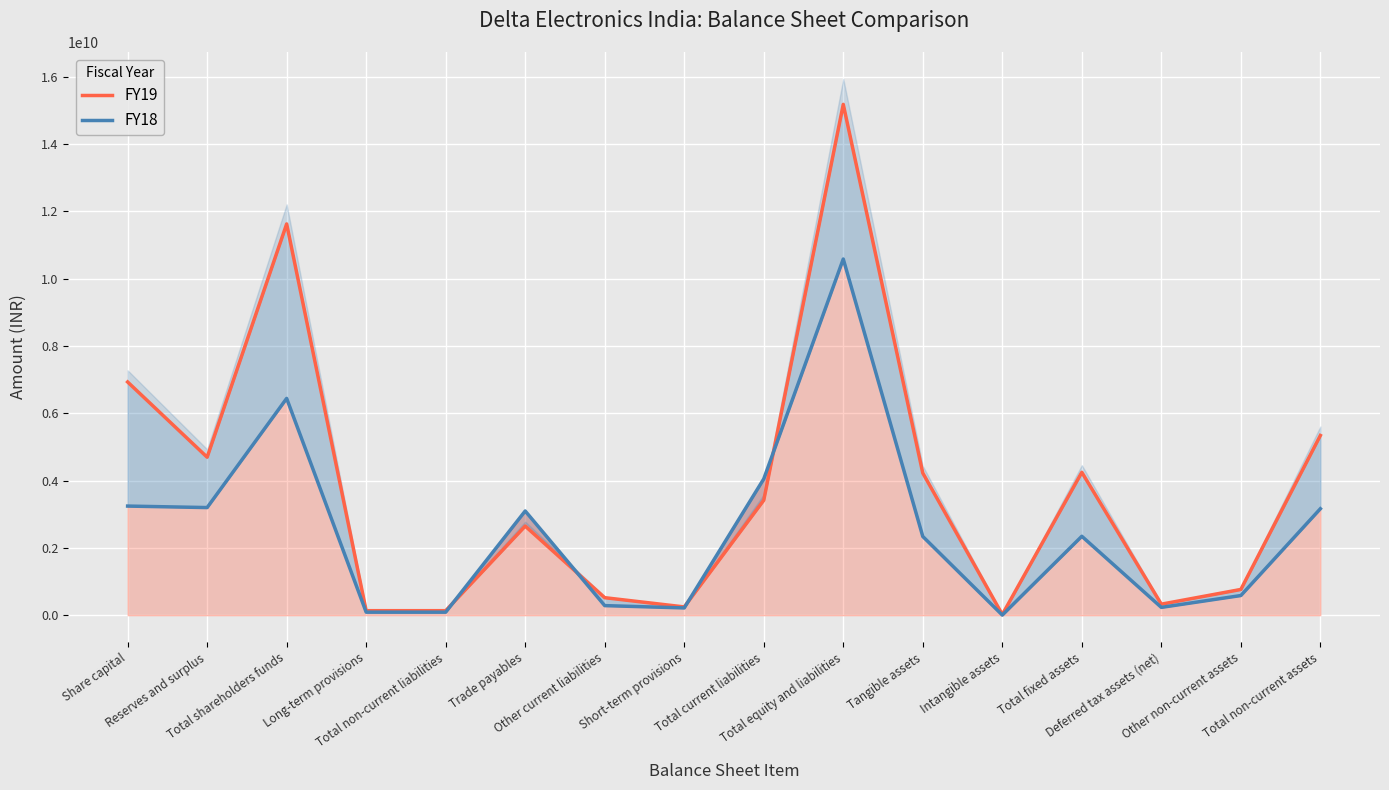

List the series in order of their overall mean, lowest first.

FY18, FY19